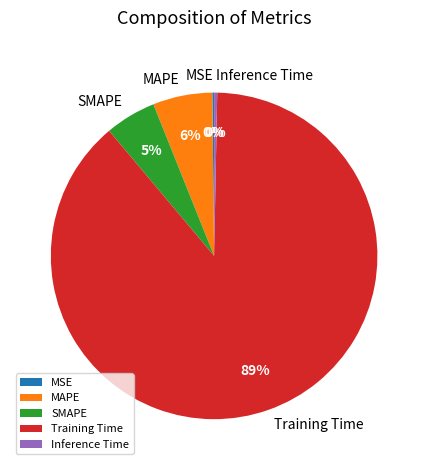

Does Inference Time account for over 50% of the chart?

No